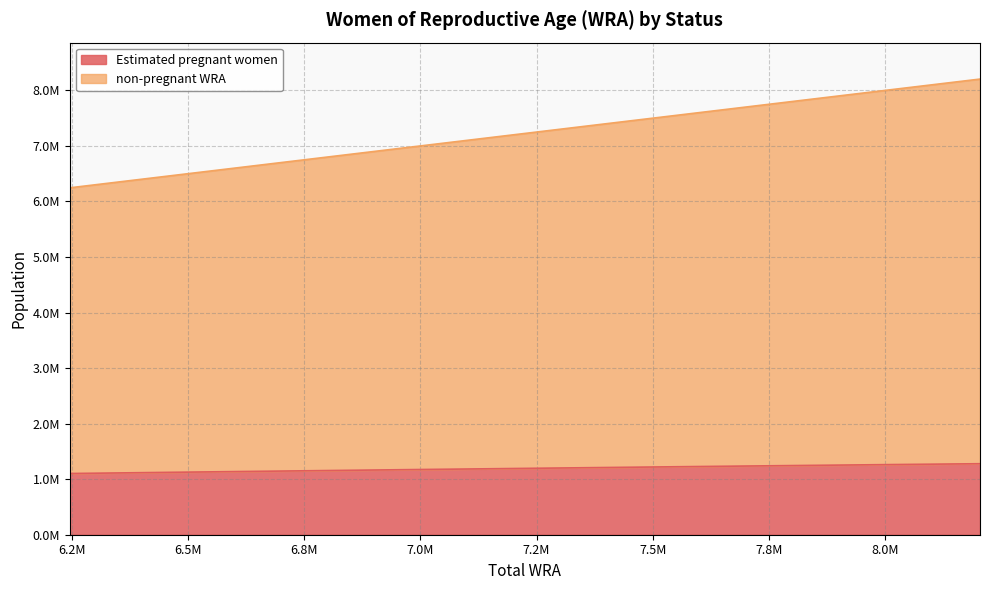

At how many categories does at least one series exceed 3534168?

11